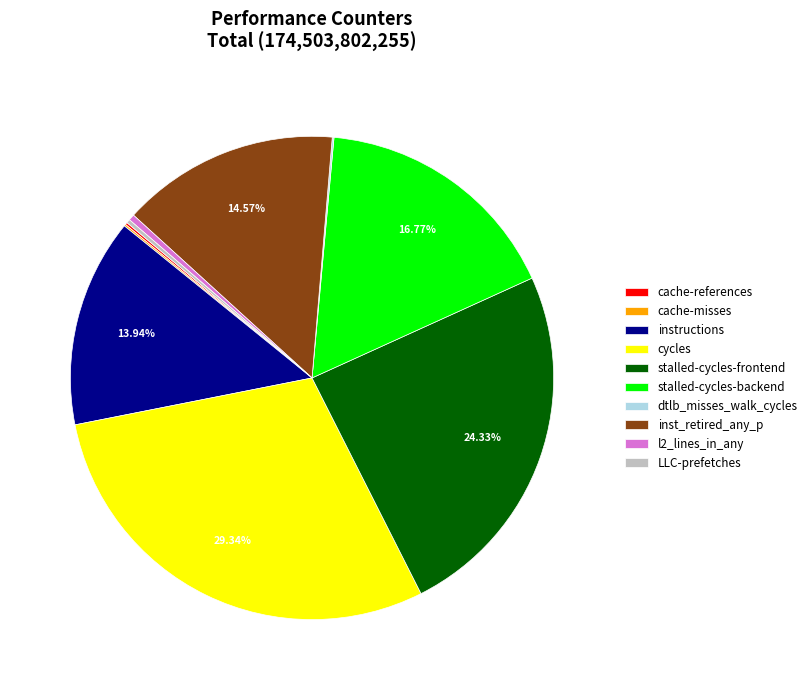

What is the largest slice in the pie chart?

cycles